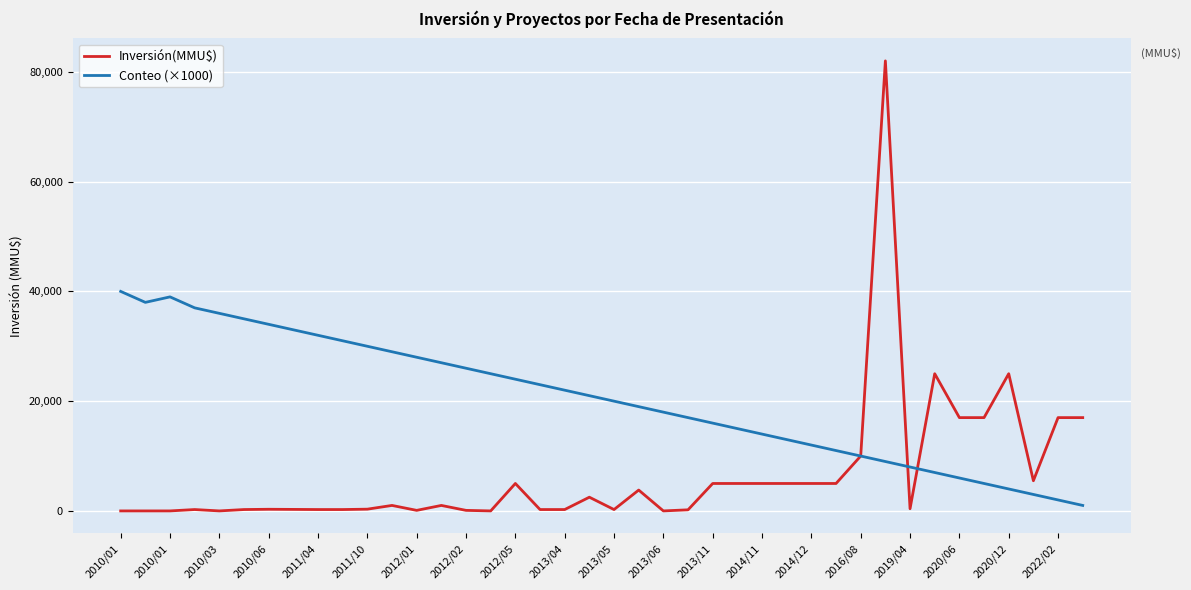

Rank the series by their maximum value, from highest to lowest.

Inversión(MMU$), Conteo (×1000)